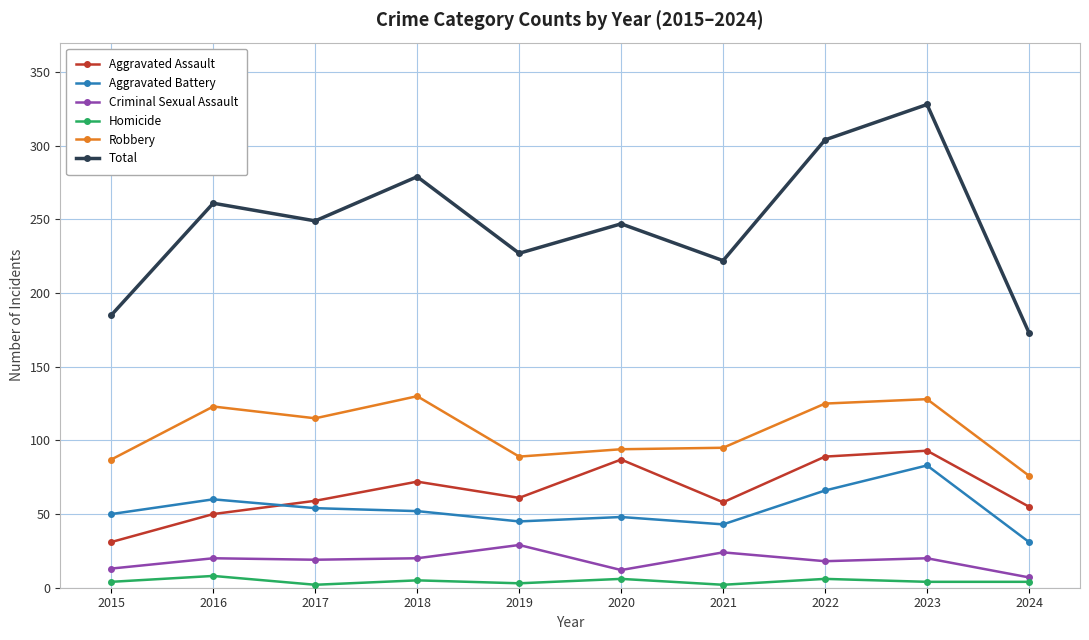

How many values in the Robbery series are below 115?

5